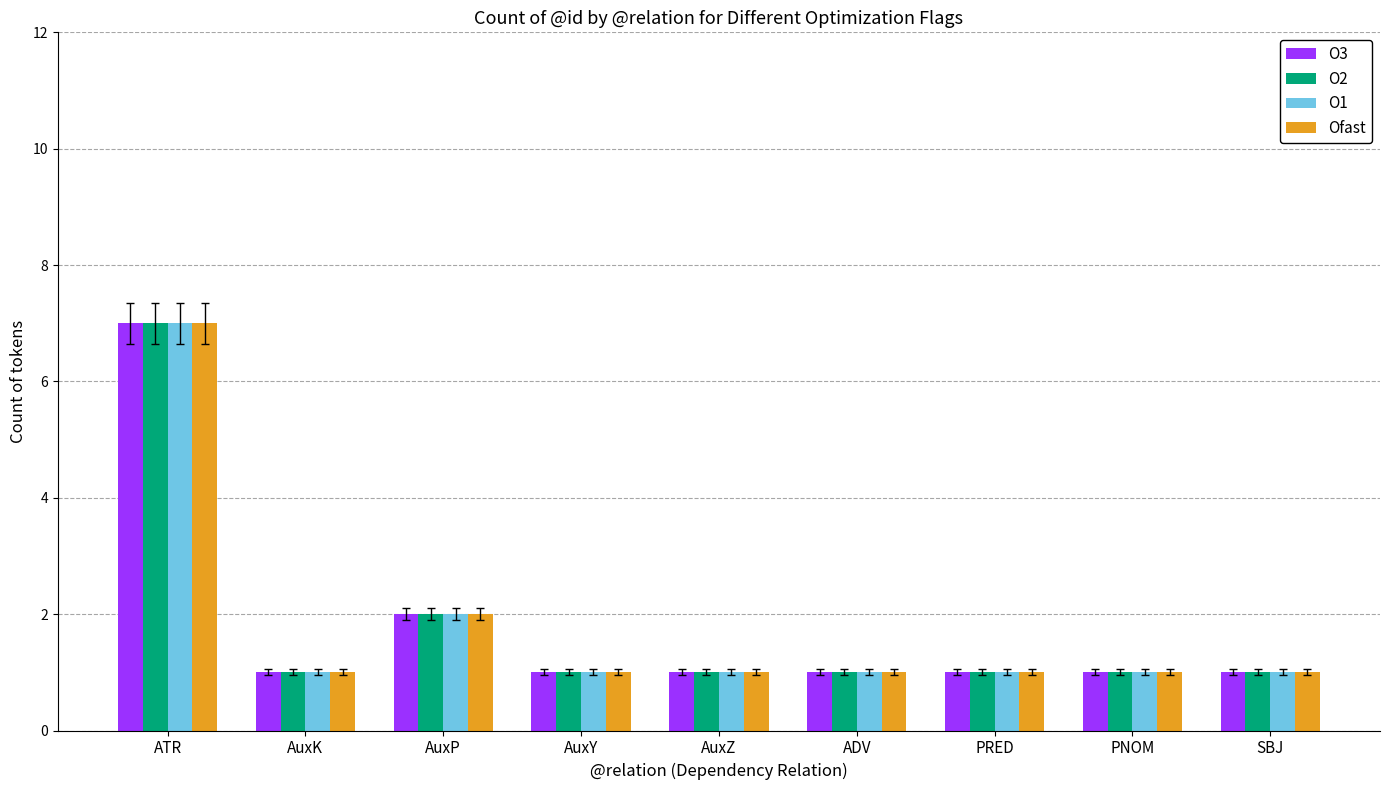

The O2 series shows 1 at ADV. True or false?

True